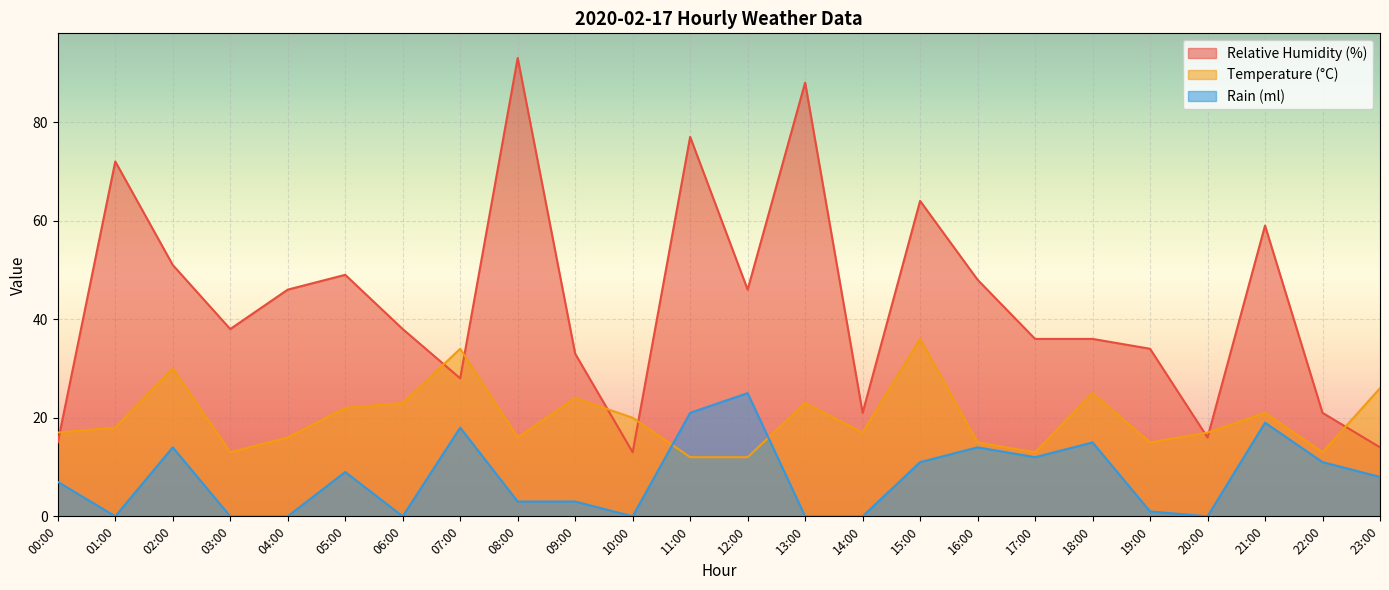

Which series ends up on top after the final intersection of temperature and relative_humidity?

temperature